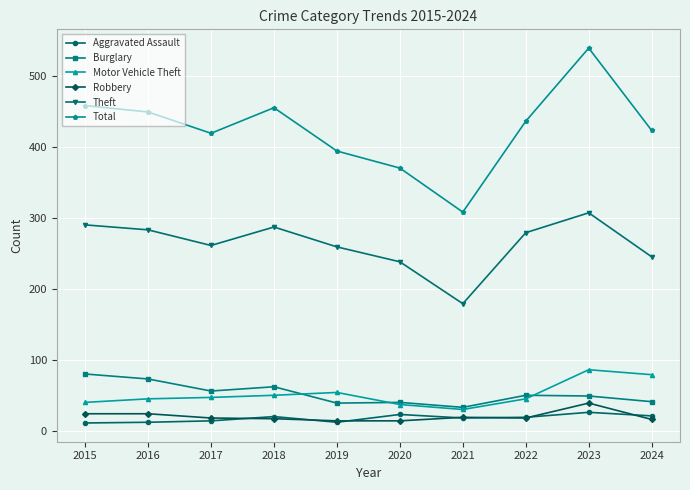

Which series changed the most between 2016 and 2019?

Total